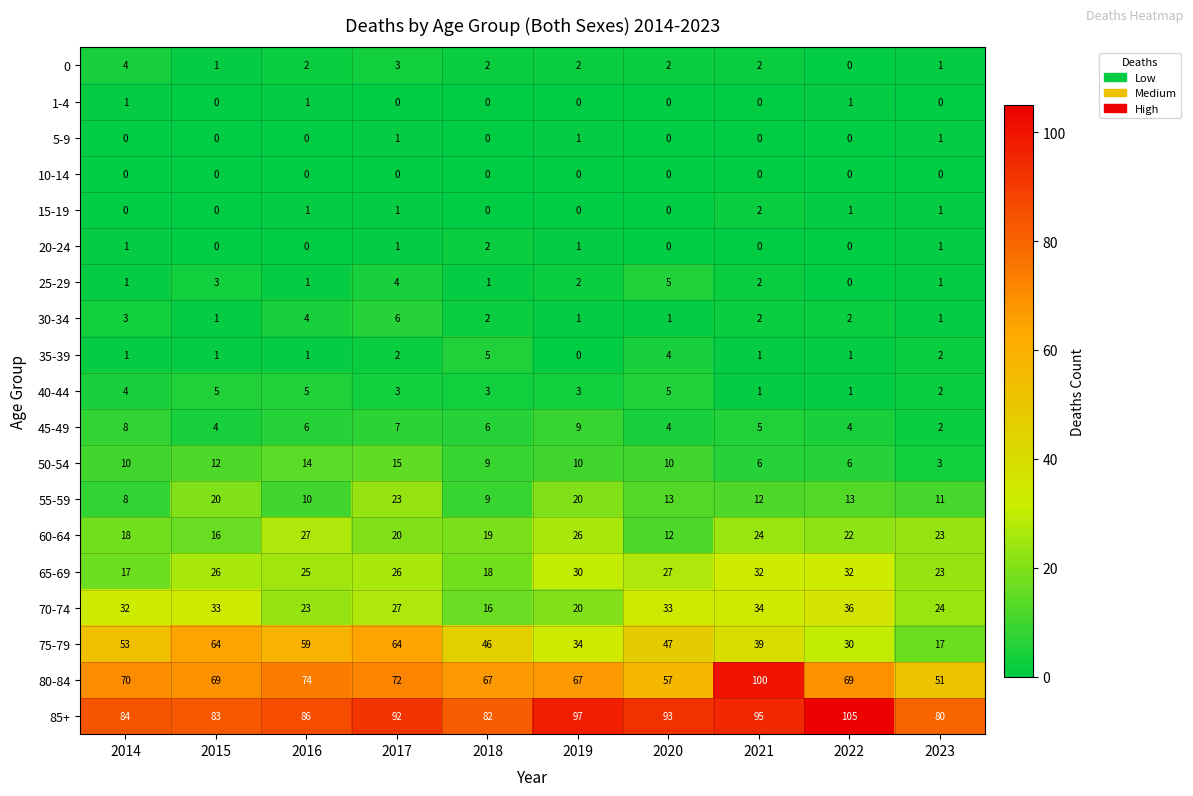

At which label does 30-34 first exceed 2?

2014